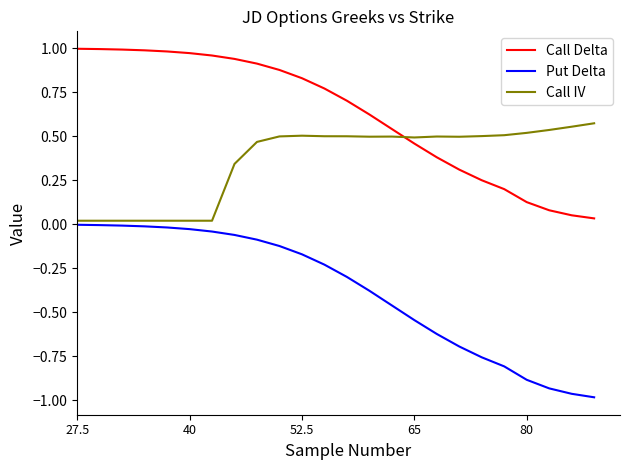

Rank the series by their maximum value, from lowest to highest.

Put Delta, Call IV, Call Delta